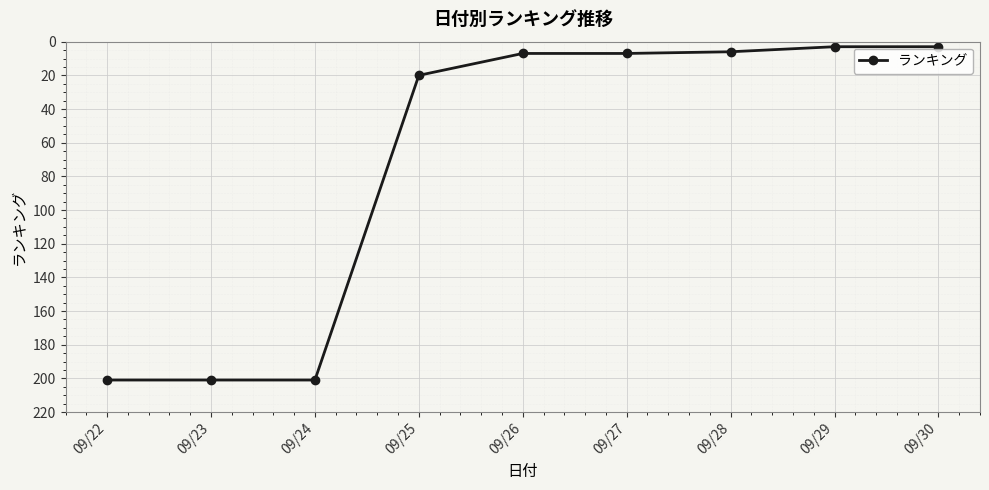

Where is the data nearest to the value 102?

09/25